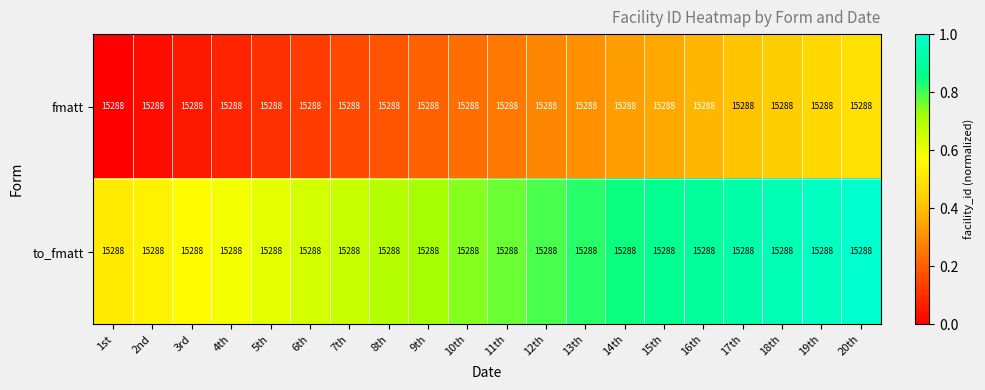

The value of to_fmatt at 4th is 0.6. True or false?

True